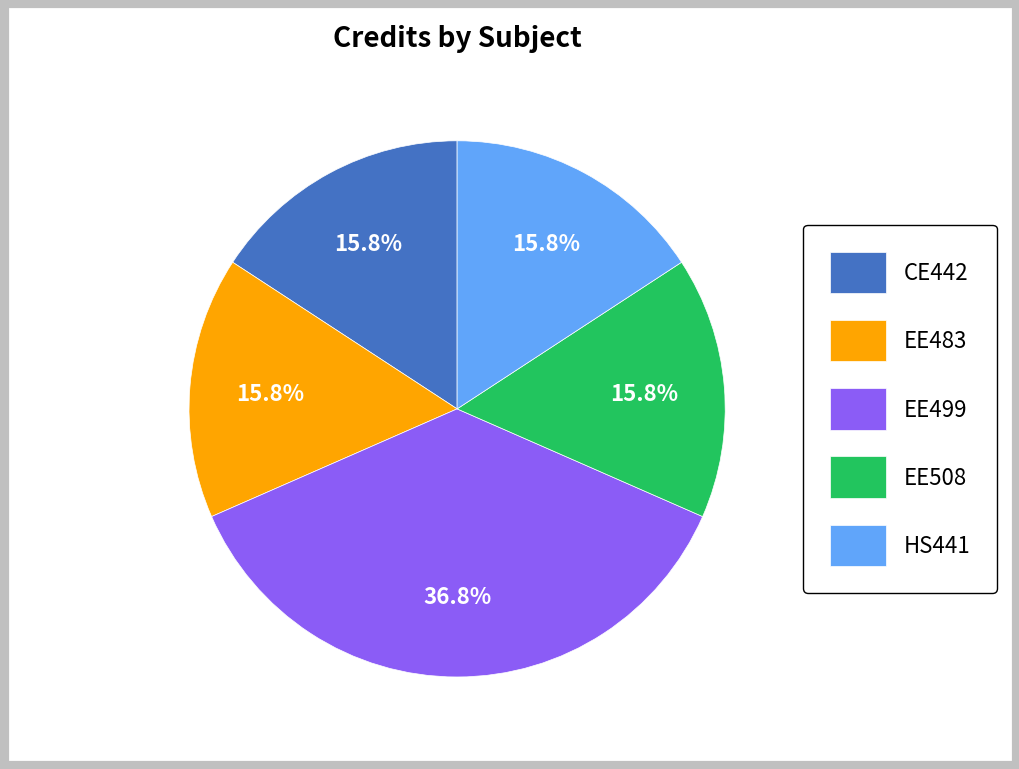

Between EE499 and HS441, which is larger?

EE499